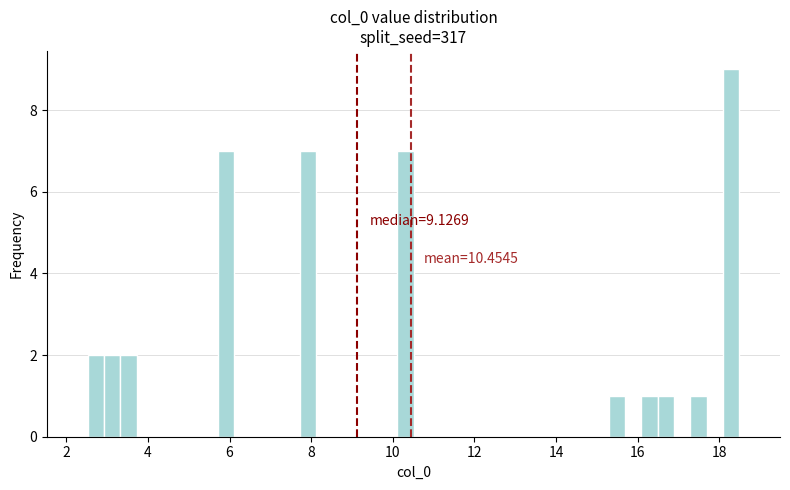

Around what value on the x-axis is the tallest bar? Give the approximate position of its centre, as read against the axis.

18.2